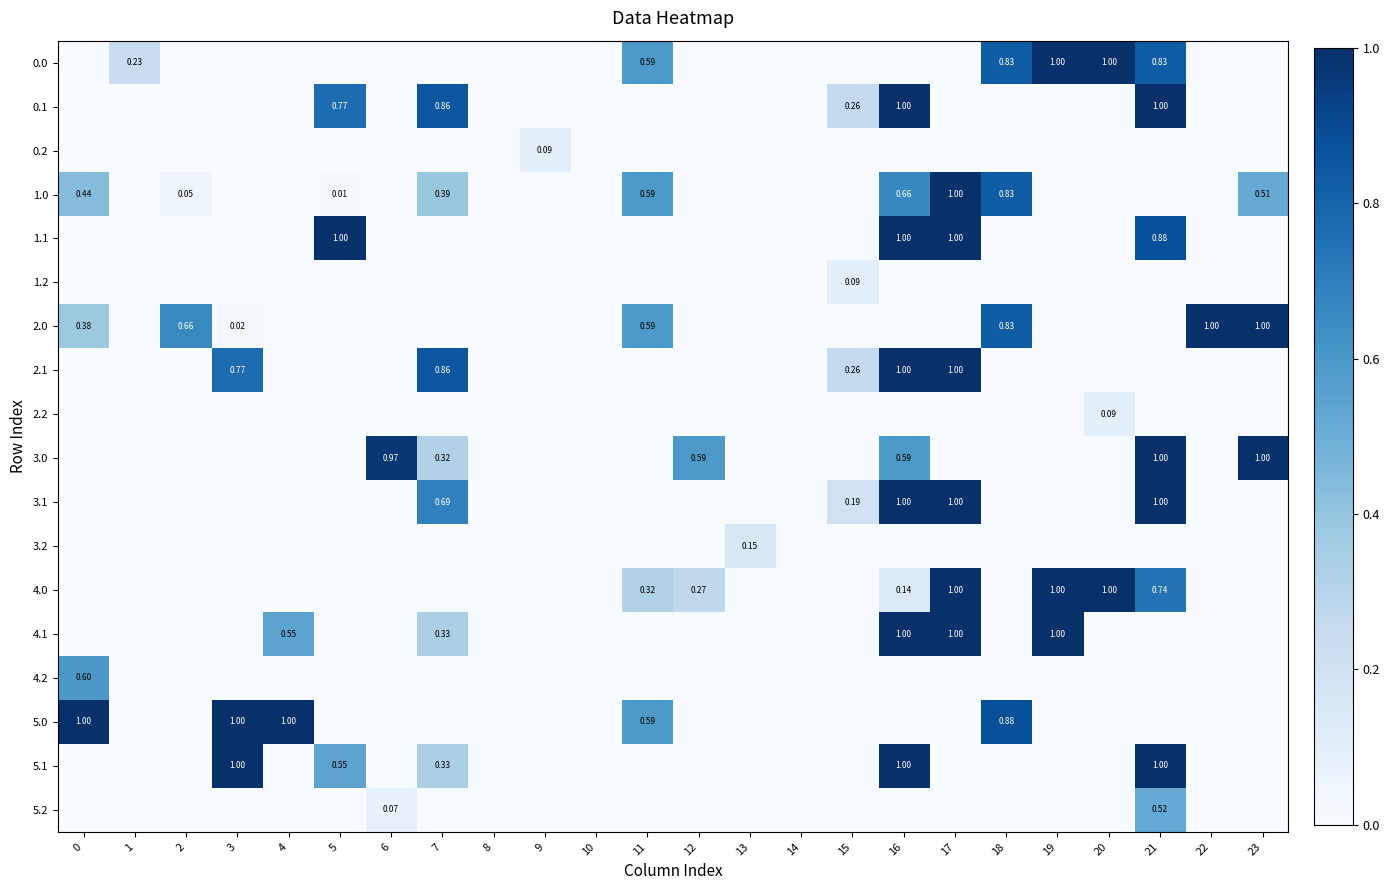

Rank the series at 21 from highest to lowest value.

0.1, 3.0, 3.1, 5.1, 1.1, 0.0, 4.0, 5.2, 0.2, 1.0, 1.2, 2.0, 2.1, 2.2, 3.2, 4.1, 4.2, 5.0